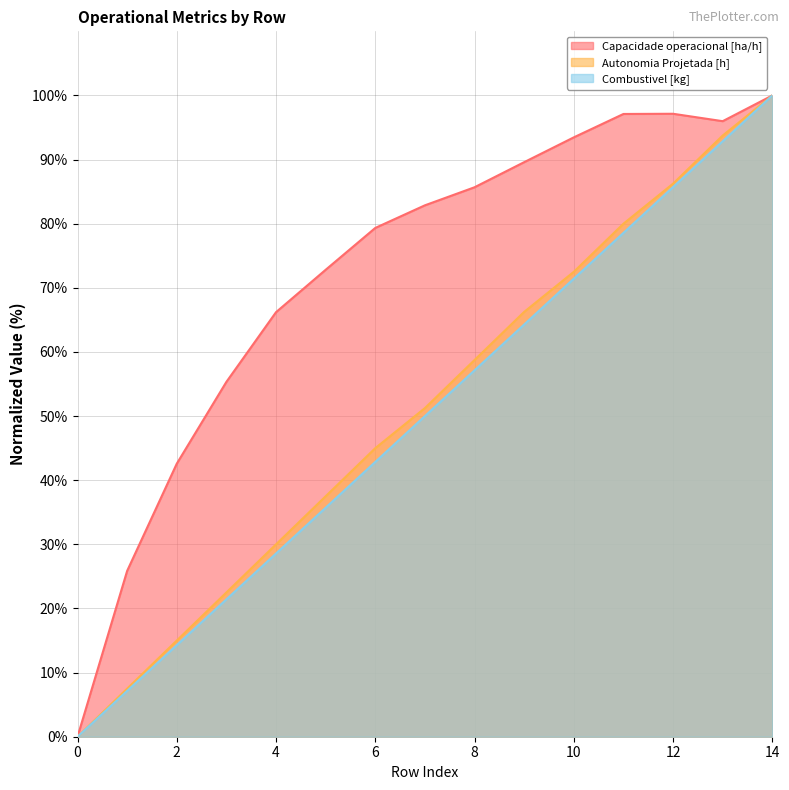

List the labels in order of Combustivel [kg] value, smallest first.

0, 1, 2, 3, 4, 5, 6, 7, 8, 9, 10, 11, 12, 13, 14